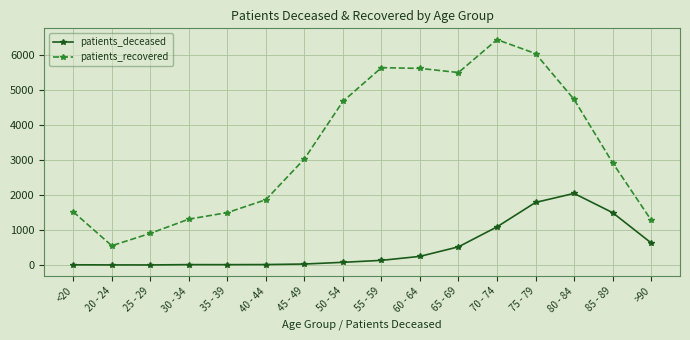

At which label is patients_deceased closest to 1025?

70 - 74